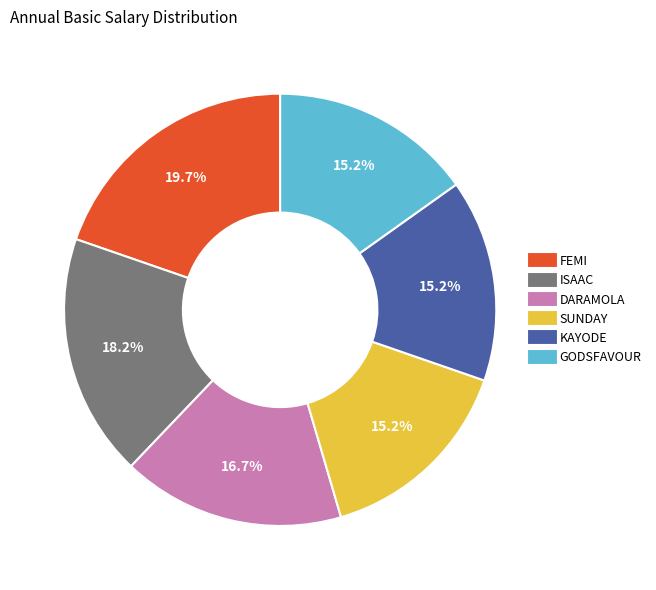

Which has a higher value, SUNDAY or DARAMOLA?

DARAMOLA